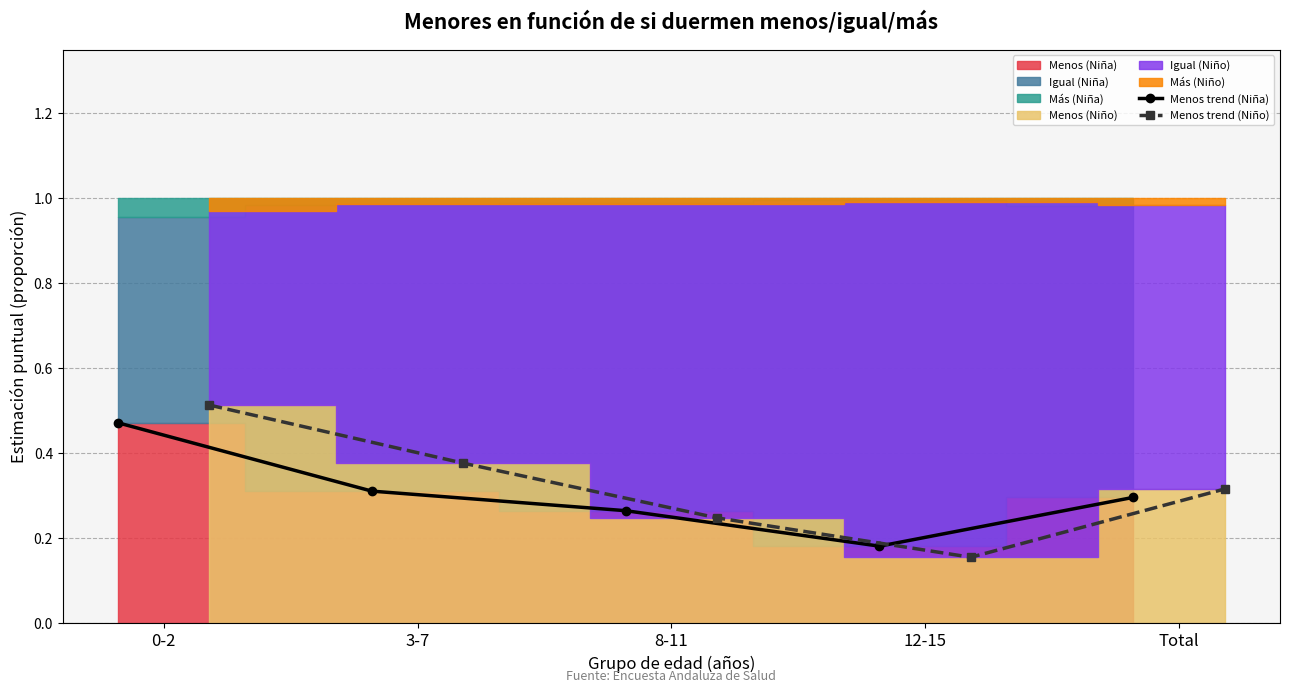

True or false: Menos trend (Niña) has more than 2 interior local peaks.

False